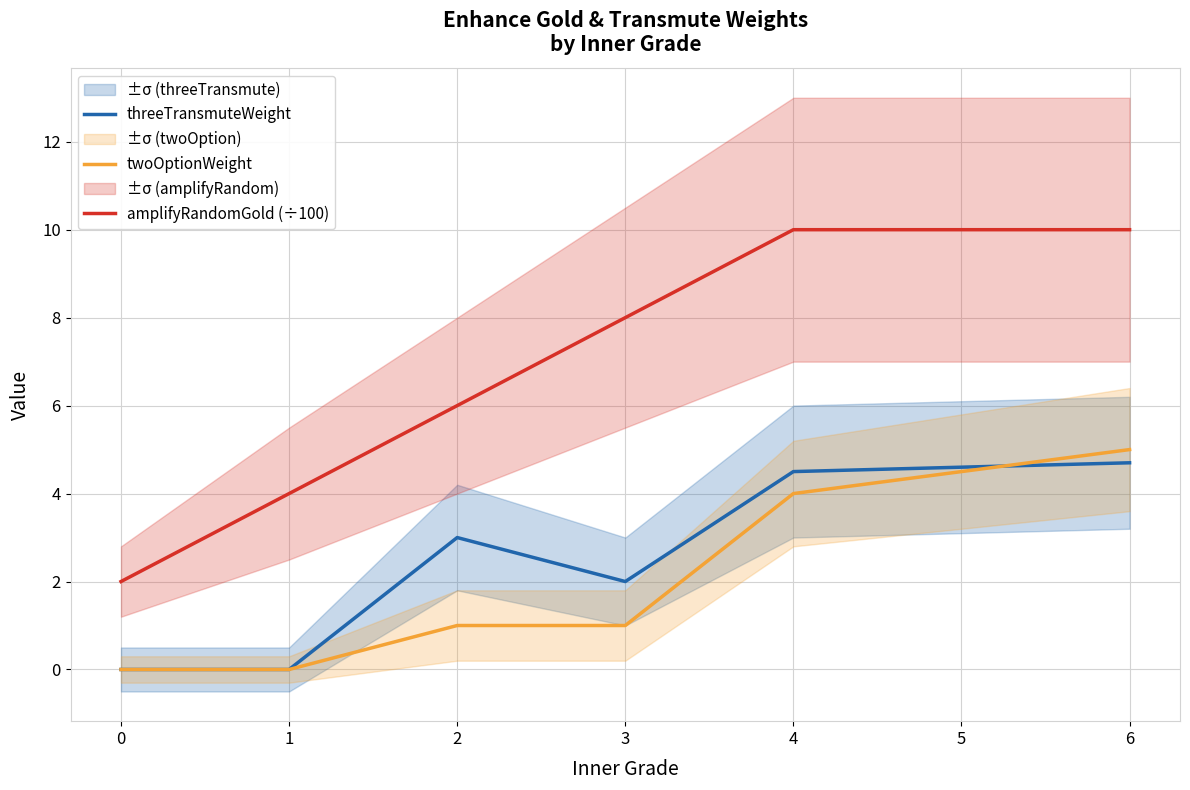

What are all the series names shown in the legend?

threeTransmuteWeight, twoOptionWeight, amplifyRandomGold (÷100)